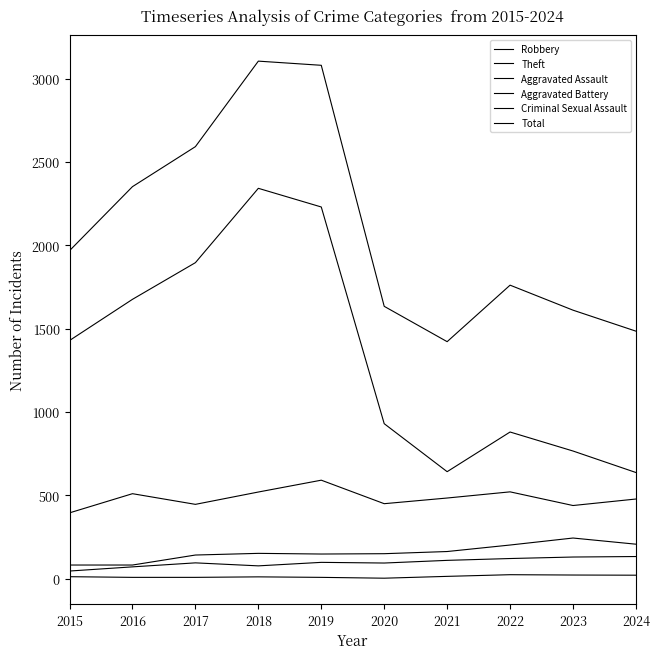

Reading right to left, transcribe all the data shown in this chart.

Robbery: 2024=478	2023=439	2022=521	2021=484	2020=450	2019=591	2018=520	2017=446	2016=510	2015=395
Theft: 2024=637	2023=766	2022=880	2021=642	2020=930	2019=2230	2018=2342	2017=1896	2016=1676	2015=1429
Aggravated Assault: 2024=133	2023=130	2022=121	2021=110	2020=94	2019=98	2018=77	2017=95	2016=71	2015=46
Aggravated Battery: 2024=207	2023=244	2022=202	2021=163	2020=150	2019=148	2018=152	2017=142	2016=82	2015=82
Criminal Sexual Assault: 2024=21	2023=22	2022=24	2021=14	2020=3	2019=8	2018=11	2017=8	2016=8	2015=12
Total: 2024=1485	2023=1611	2022=1761	2021=1422	2020=1634	2019=3080	2018=3105	2017=2592	2016=2352	2015=1968